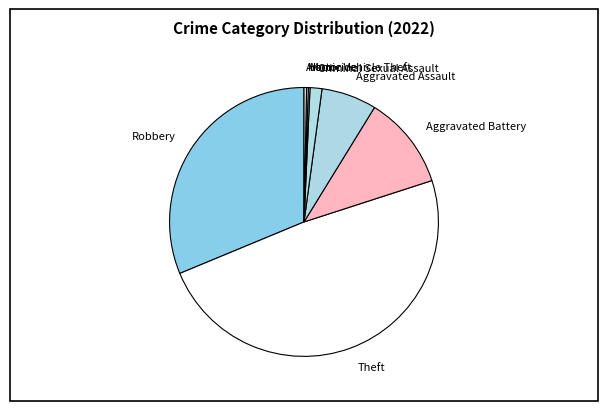

Is it true that Robbery is 31% of the pie?

True